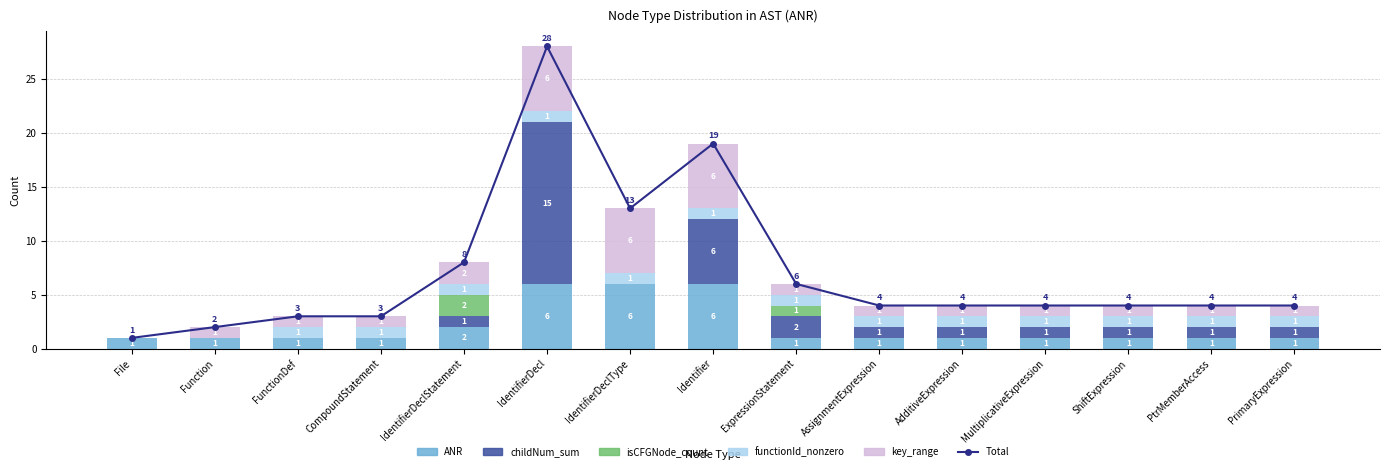

What is the label of the 2nd bar from the left?

Function